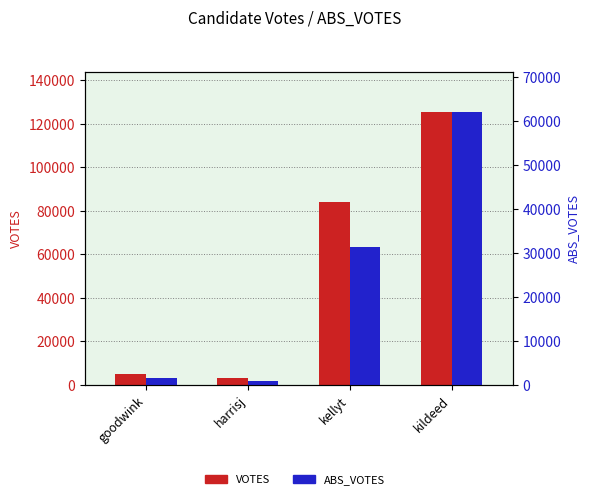

What is the maximum value shown in the chart?

125219